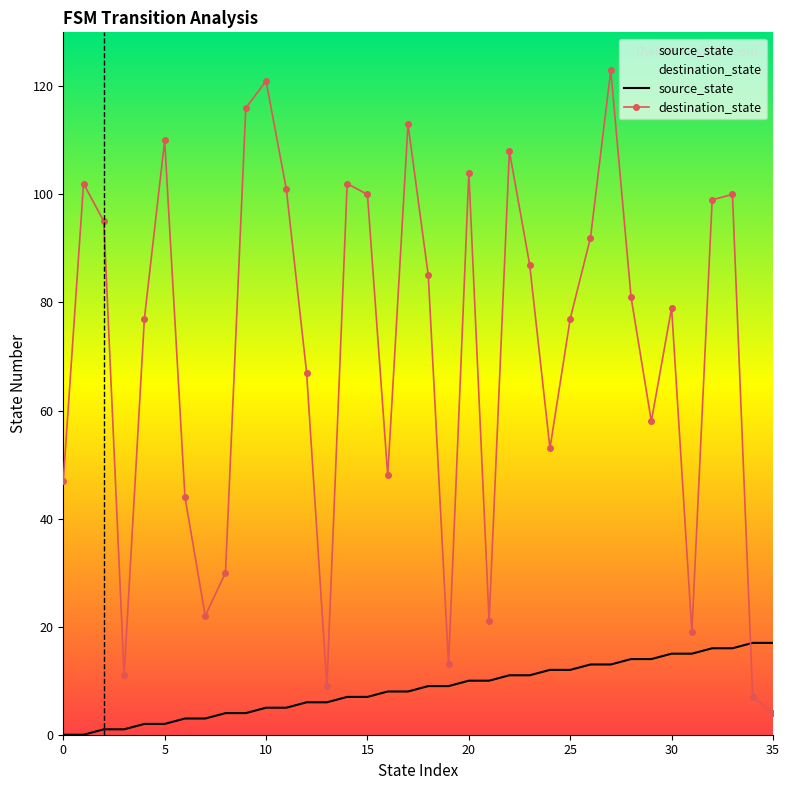

How many times do source_state and destination_state cross each other?

1